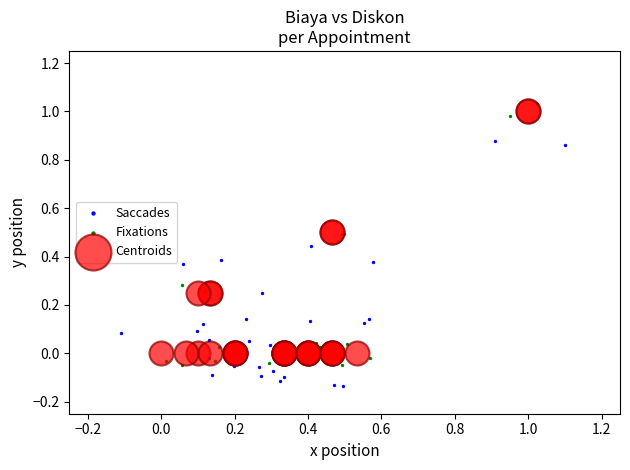

Which series has the largest Y range (max minus min)?

Fixations